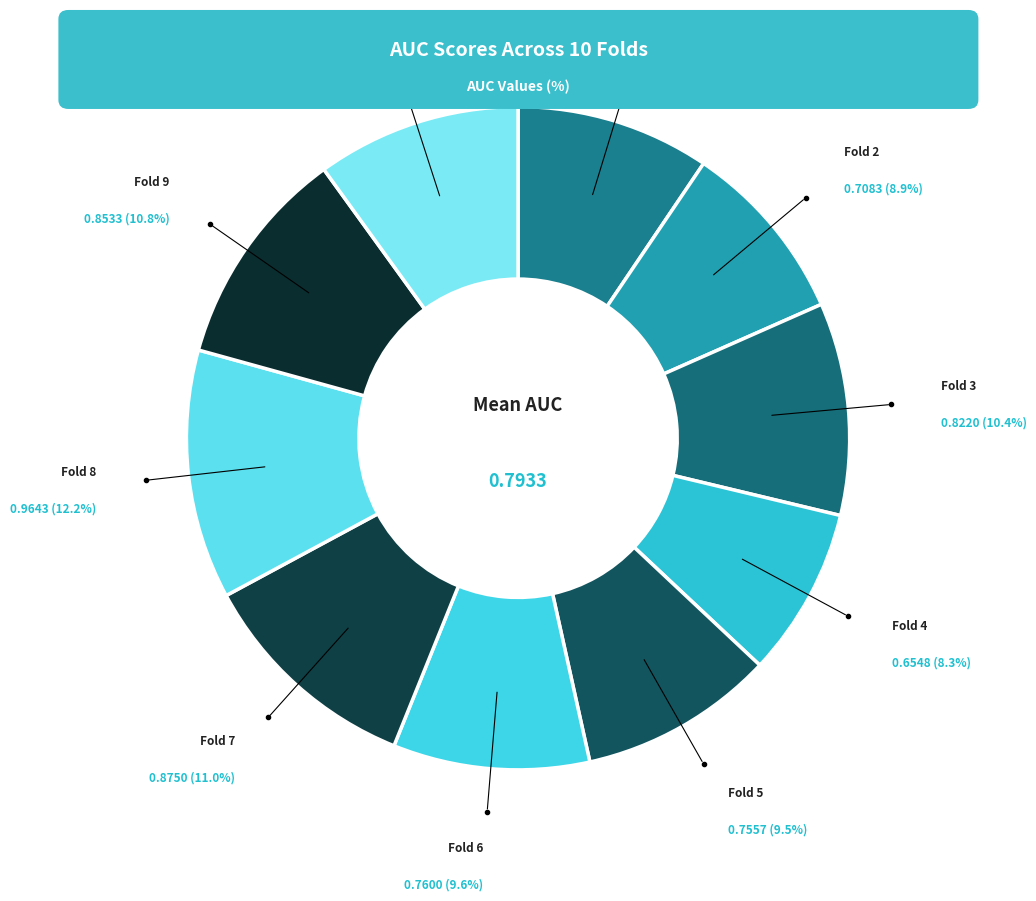

How many segments does this pie chart have?

10